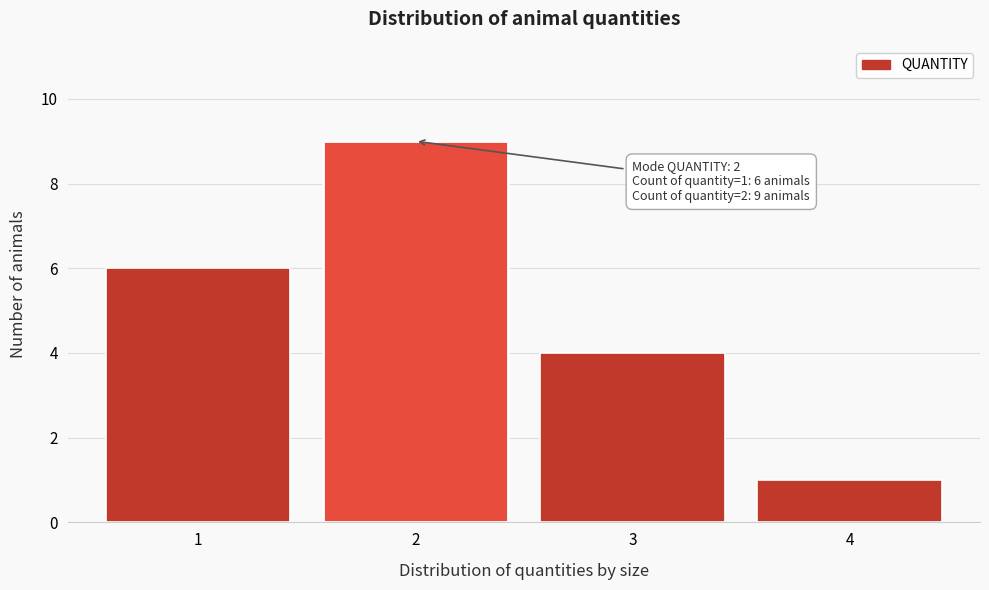

Reading right to left, transcribe all the data shown in this chart.

4=1	3=4	2=9	1=6